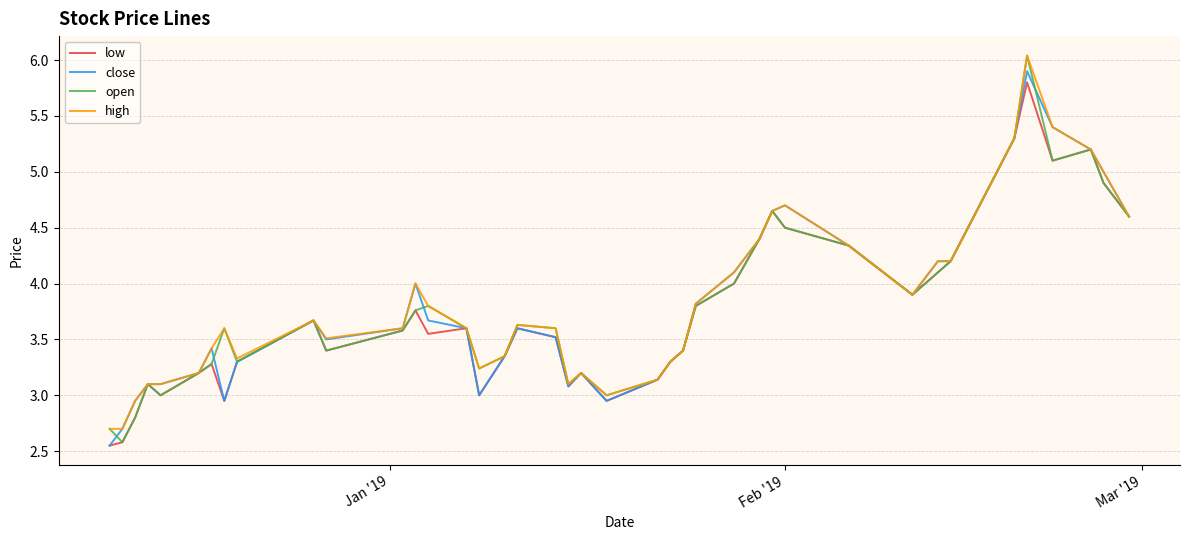

How many lines are shown in the chart?

4